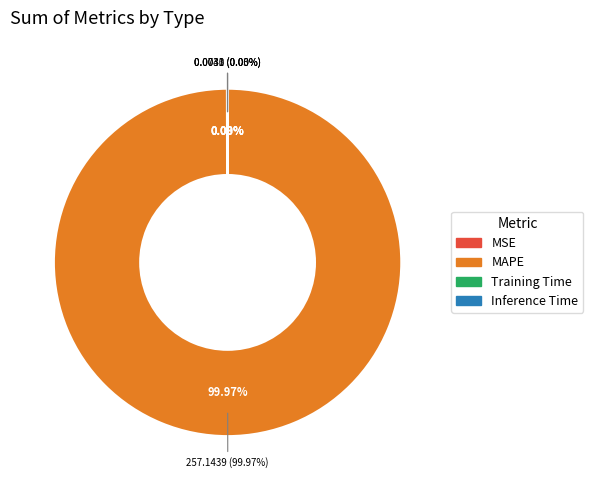

Is it true that Inference Time is 1% of the pie?

False